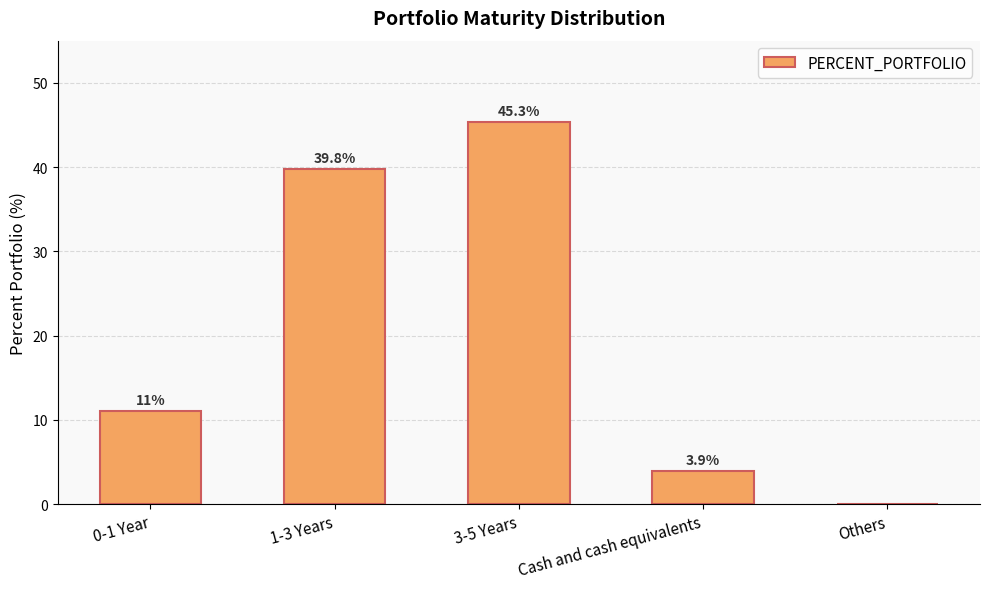

What is the sum of all values?

100.0